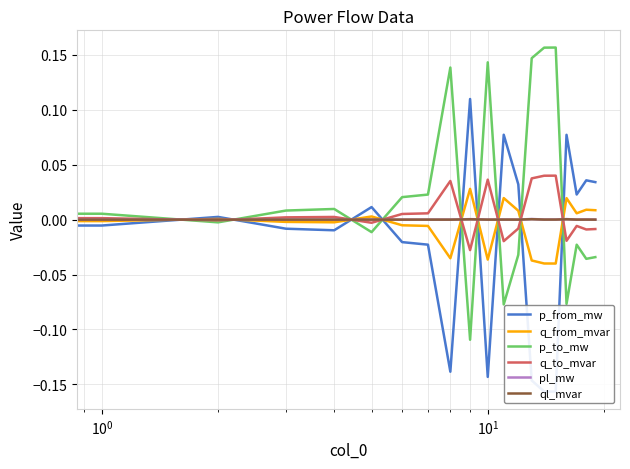

Which series has the largest total across all categories?

p_to_mw